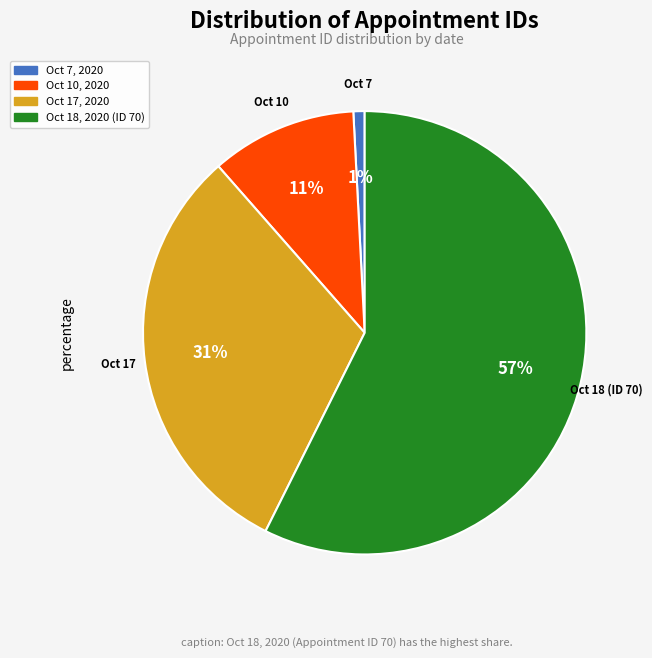

Is it true that Oct 10, 2020 is 11% of the pie?

True